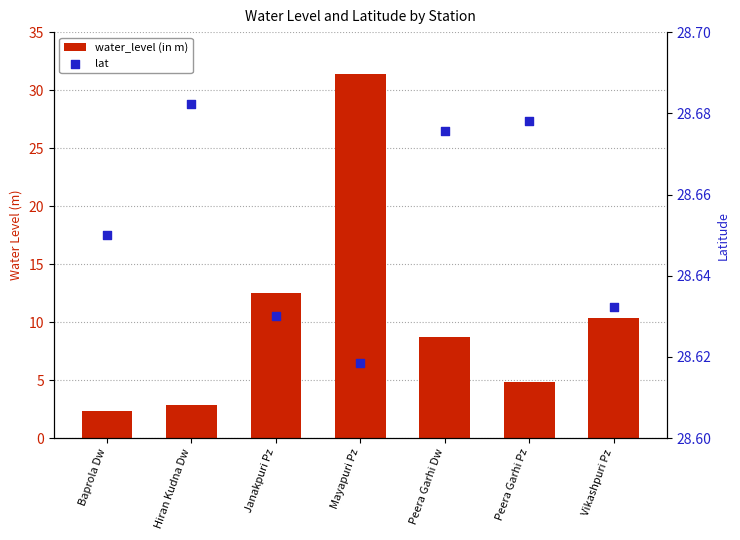

What is the total value across all series at Janakpuri Pz?

41.1